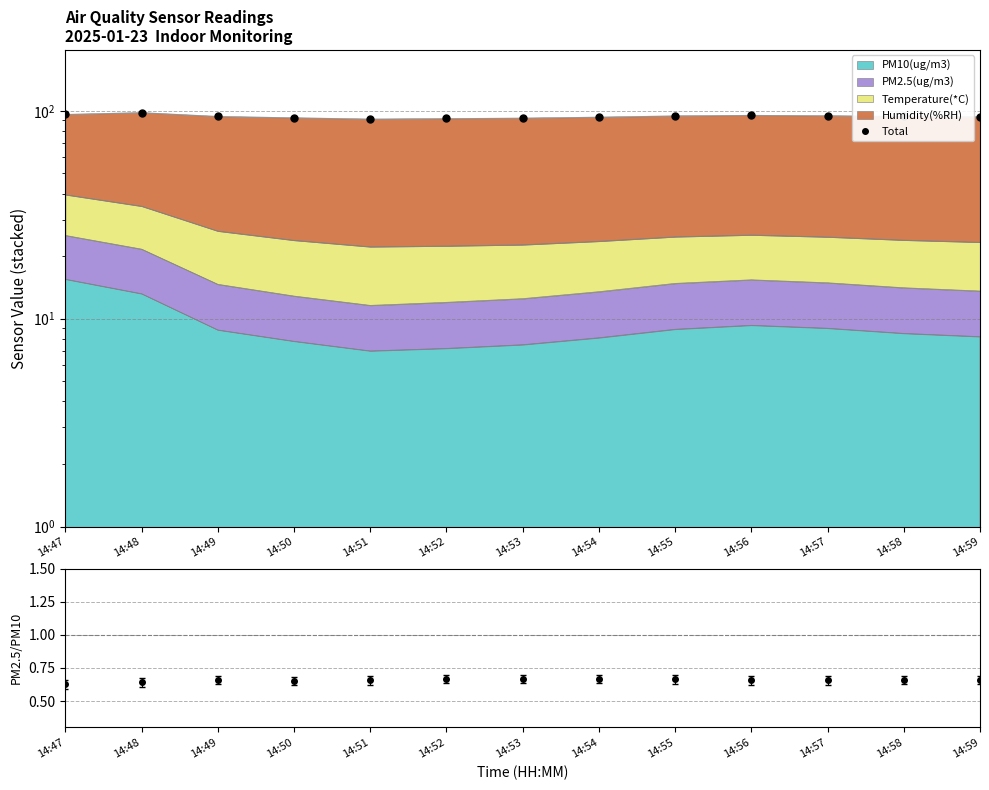

True or false: PM2.5/PM10 and Total cross at least once.

False